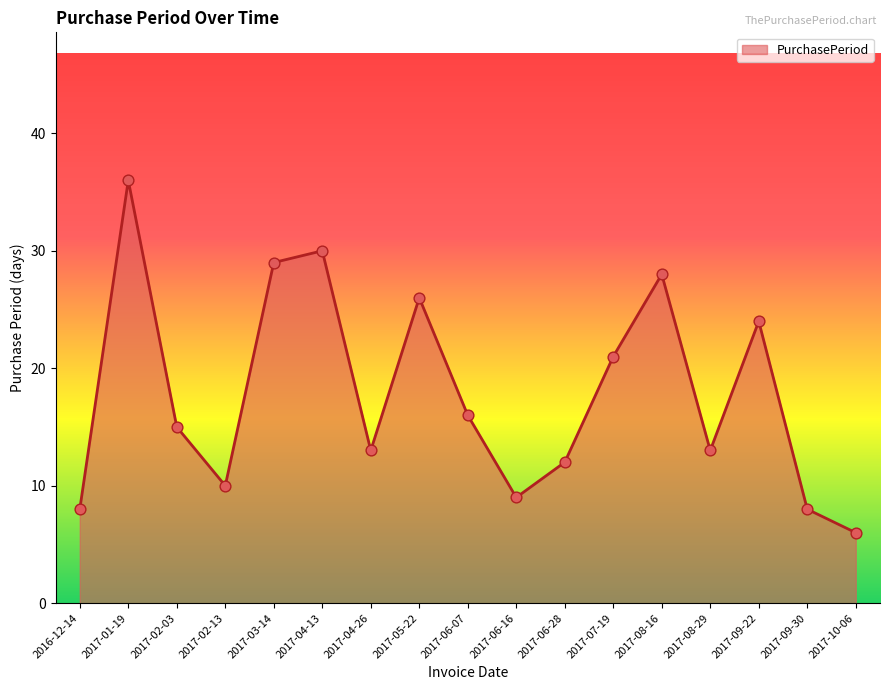

What is the ratio of the value at 2017-04-13 to the value at 2017-06-16?

3.3